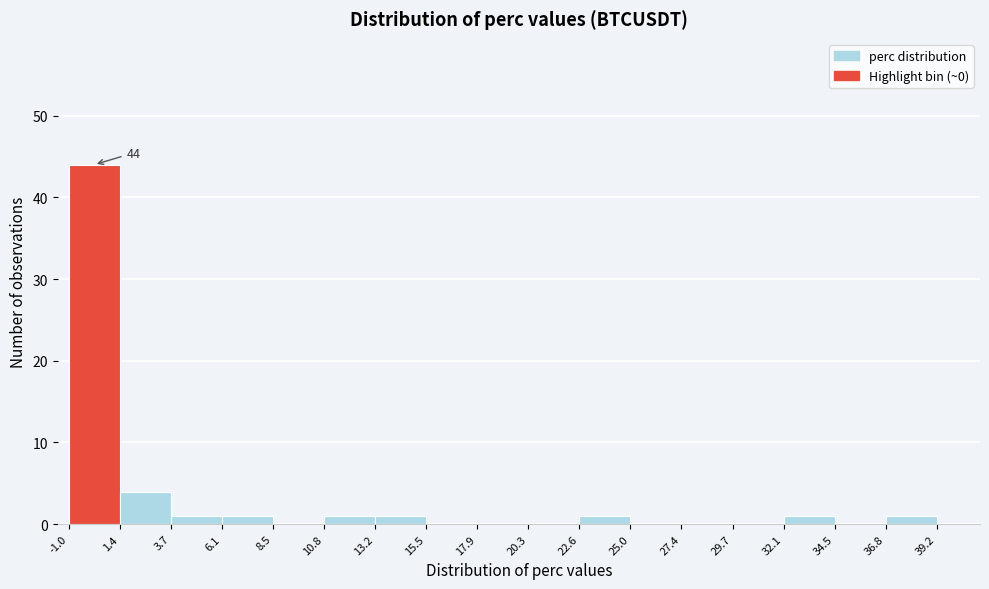

Over which range of the x-axis is the bar tallest?

-1.0 to 1.4